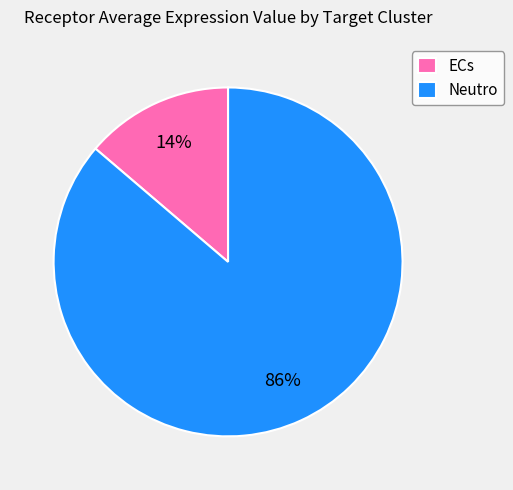

Which has a higher value, ECs or Neutro?

Neutro